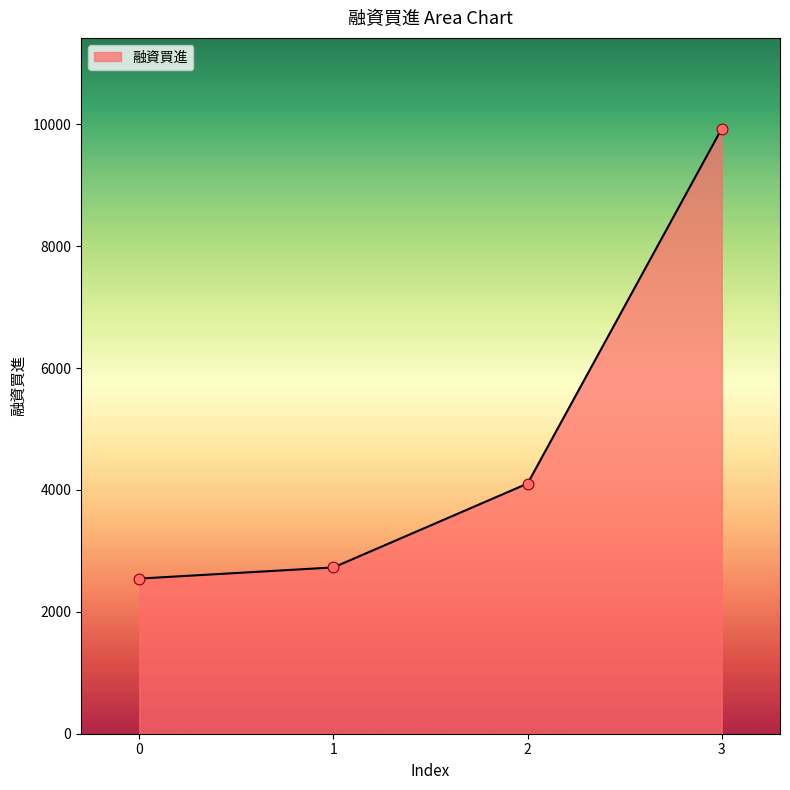

Between 2 and 0, which is larger?

2